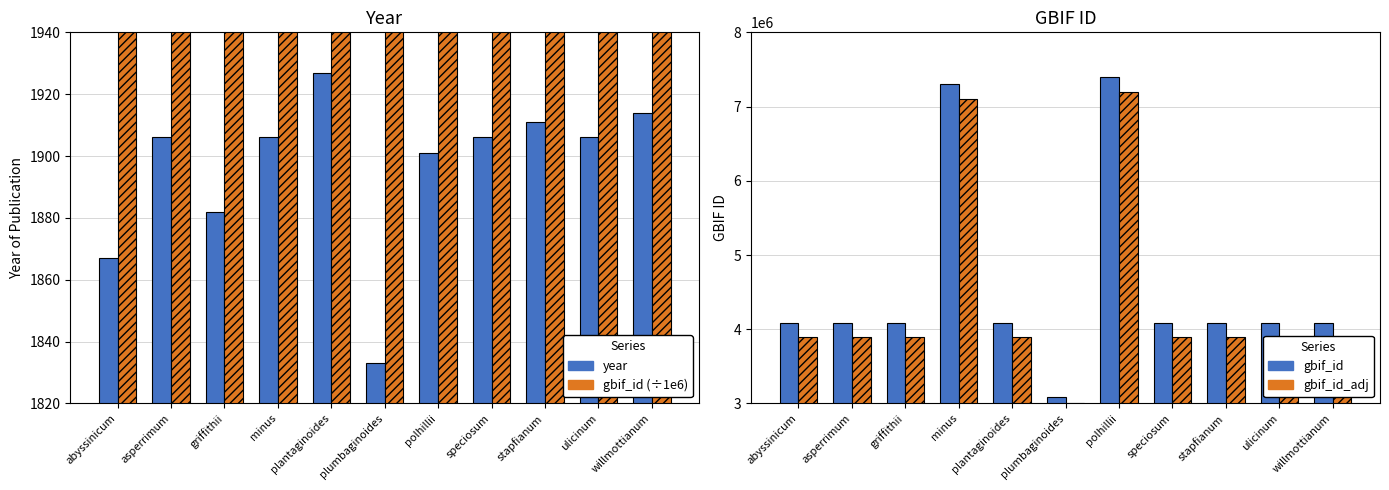

Which label corresponds to the smallest value in the chart?

plumbaginoides